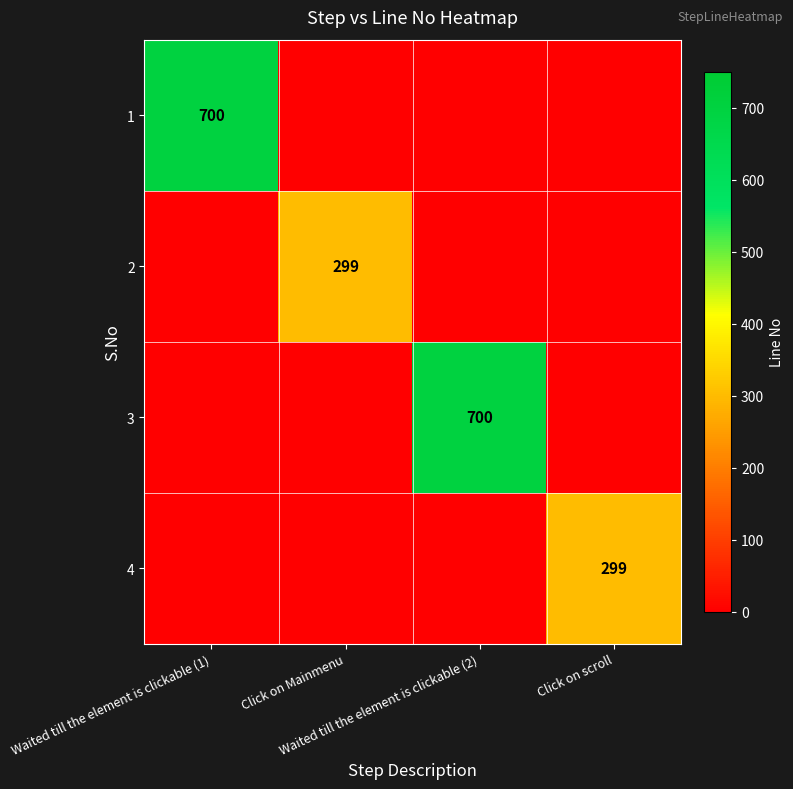

How many values in 4 are above zero?

1